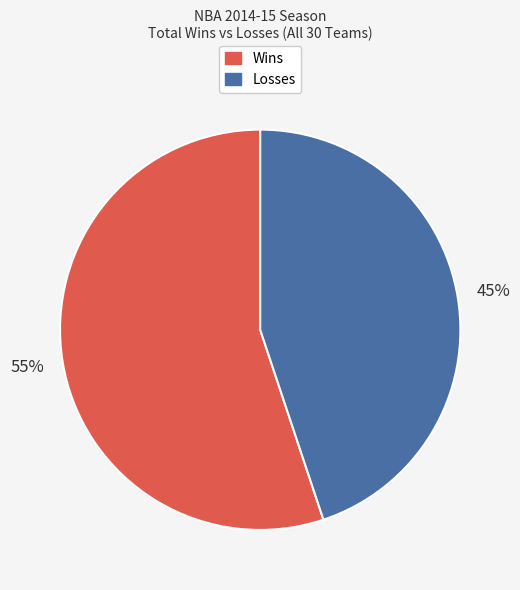

Count the number of slices in the pie.

2